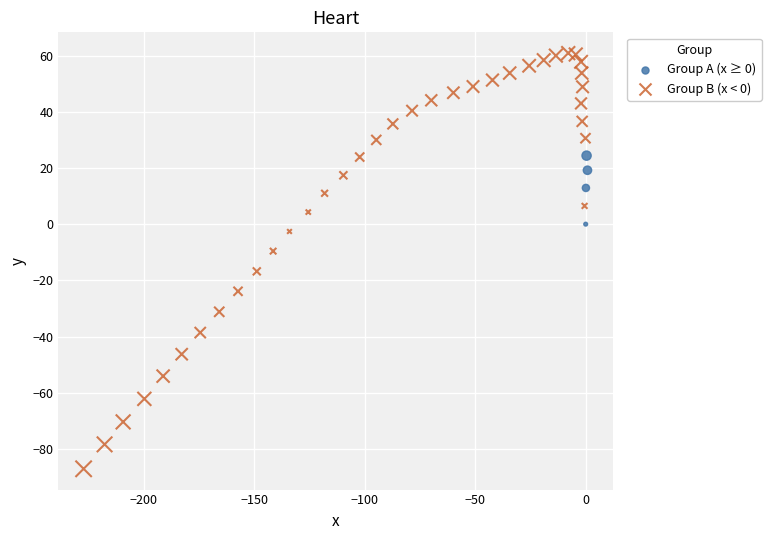

Which series has the widest spread of Y values?

Group B (x < 0)